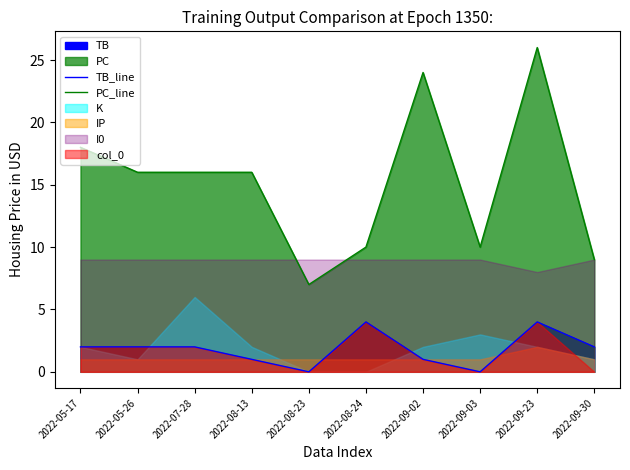

True or false: PC_line has more than 2 points higher than both neighbors.

False